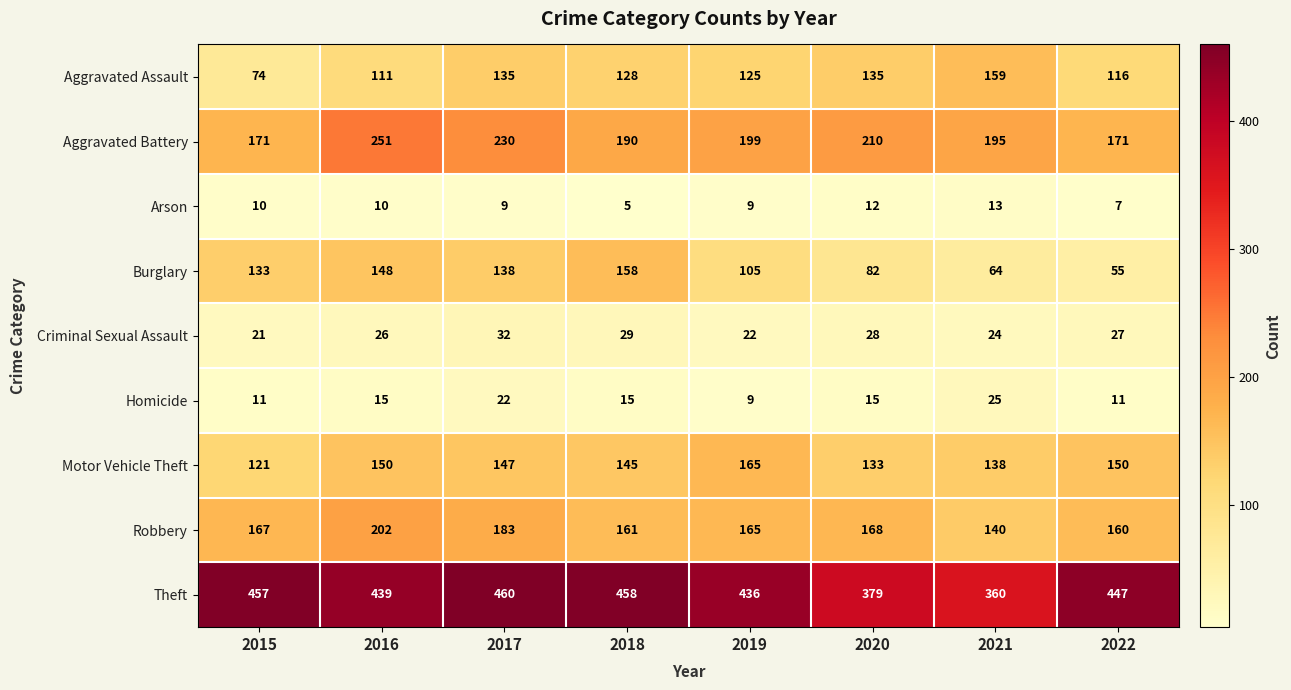

The value of Motor Vehicle Theft at 2017 is 39. True or false?

False